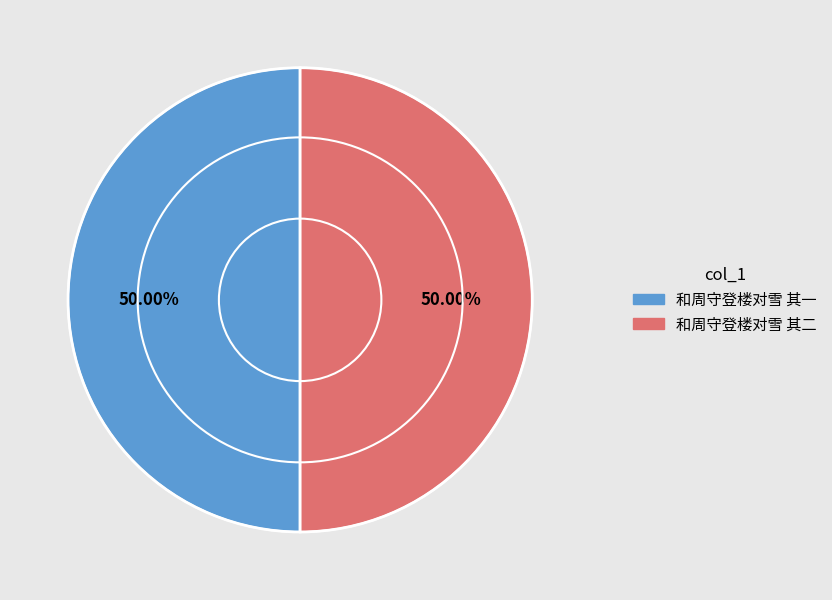

How much of the chart is everything except 和周守登楼对雪 其二?

50.0%